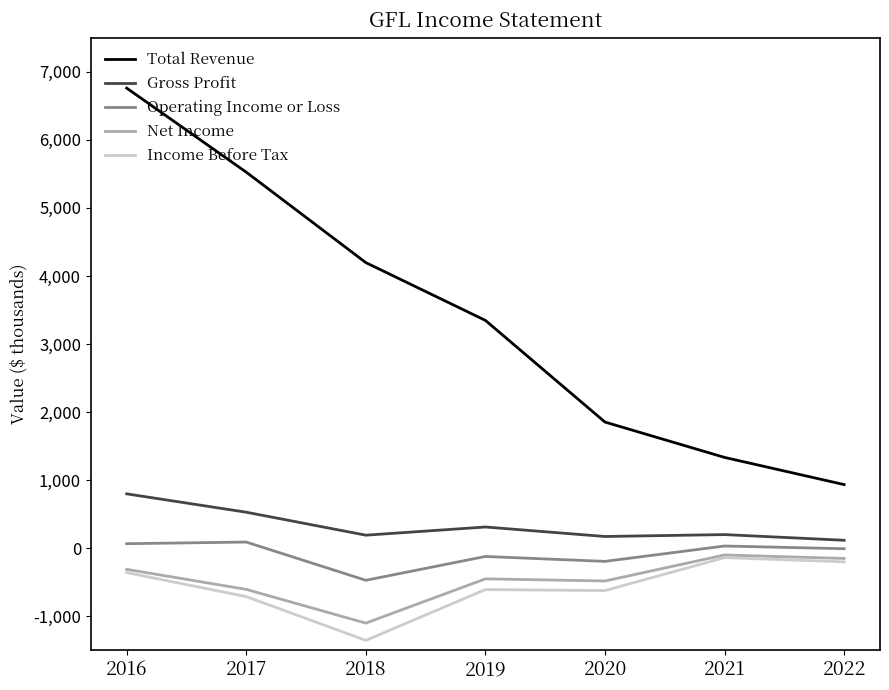

Read the Net Income value at 2022, to the nearest 50.

-152200